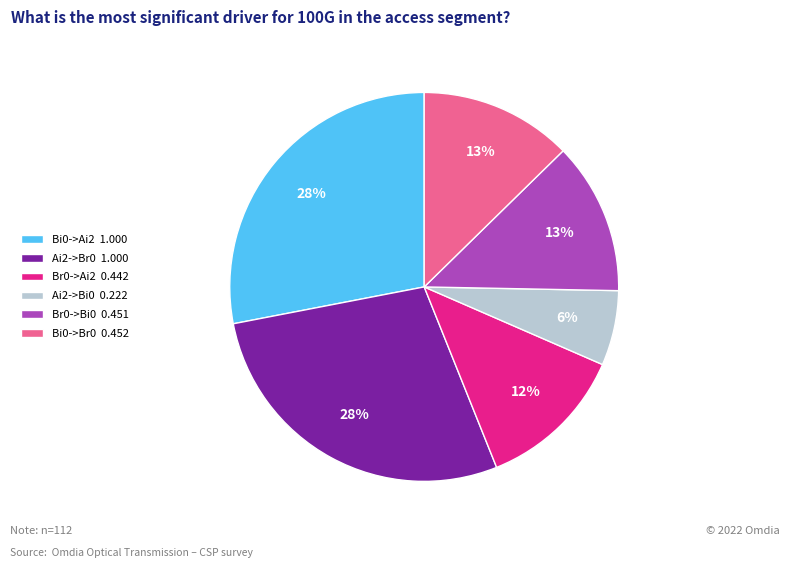

To the nearest percent, what is the difference between the Br0->Bi0 and Ai2->Br0 slice percentages?

15%